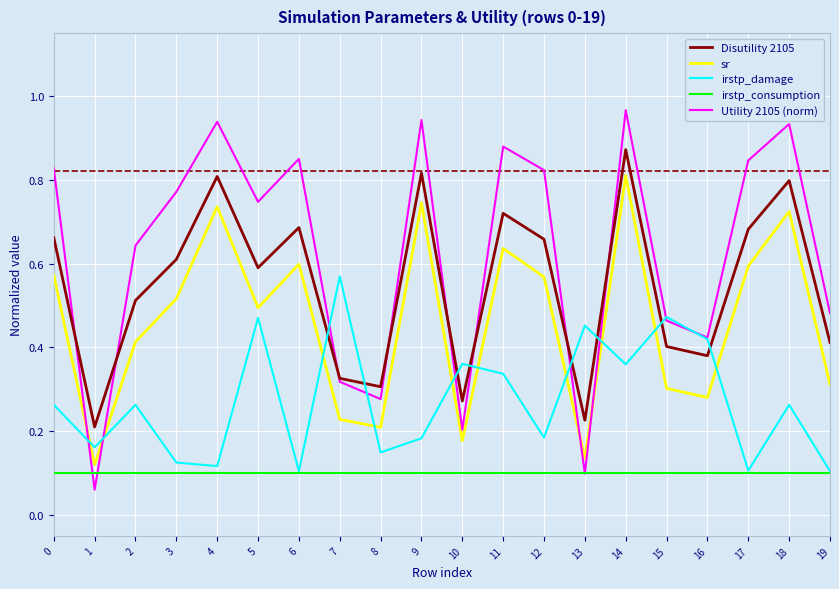

Which series has the largest range (max minus min)?

Utility 2105 (norm)